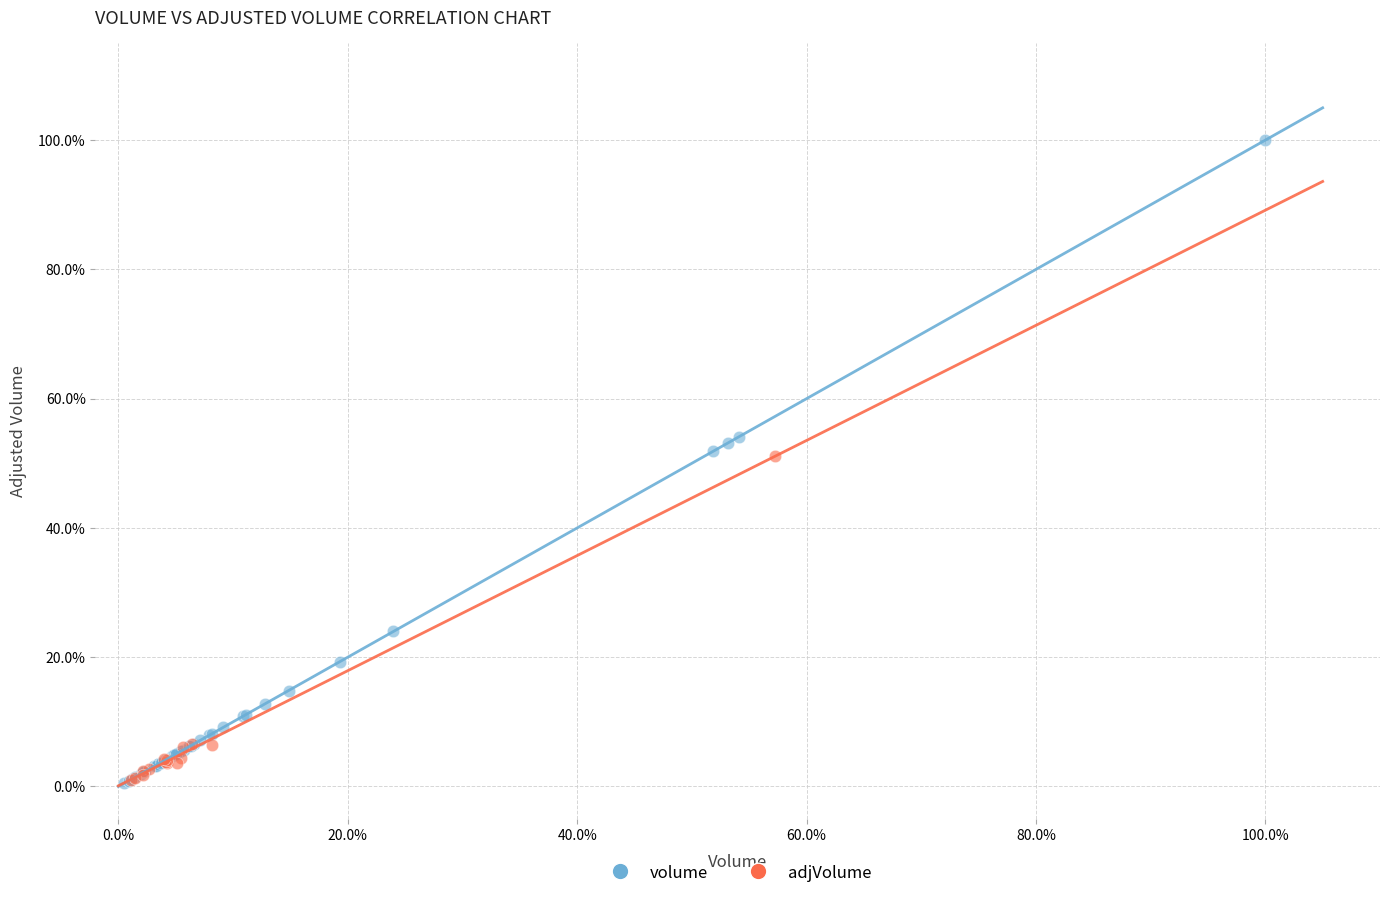

What are all the series names shown in the legend?

volume, adjVolume